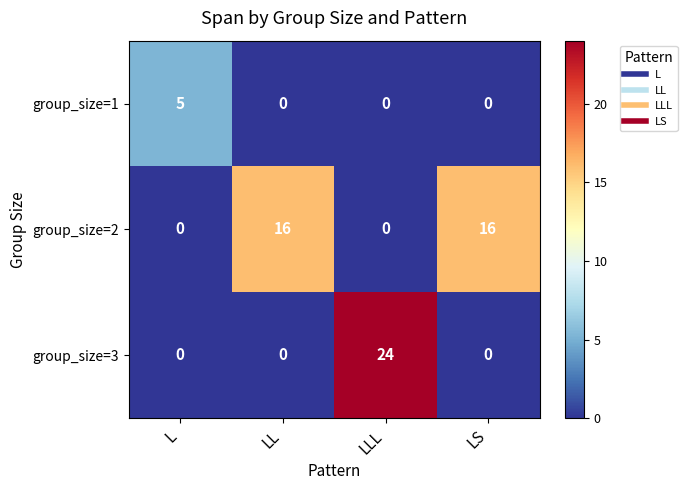

At which category is the sum across all series the highest?

LLL